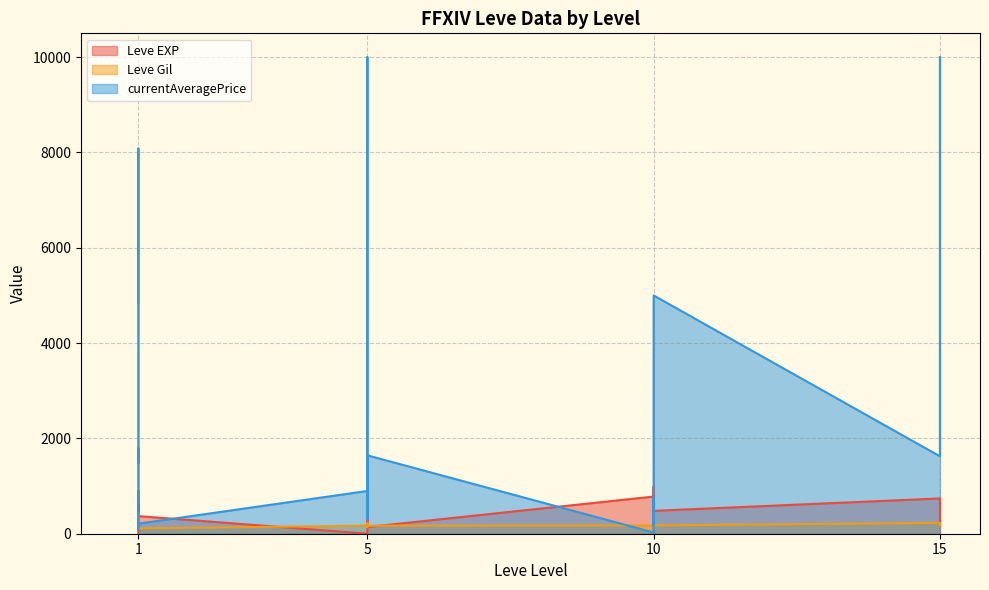

What is the average value of the Leve EXP series?

509